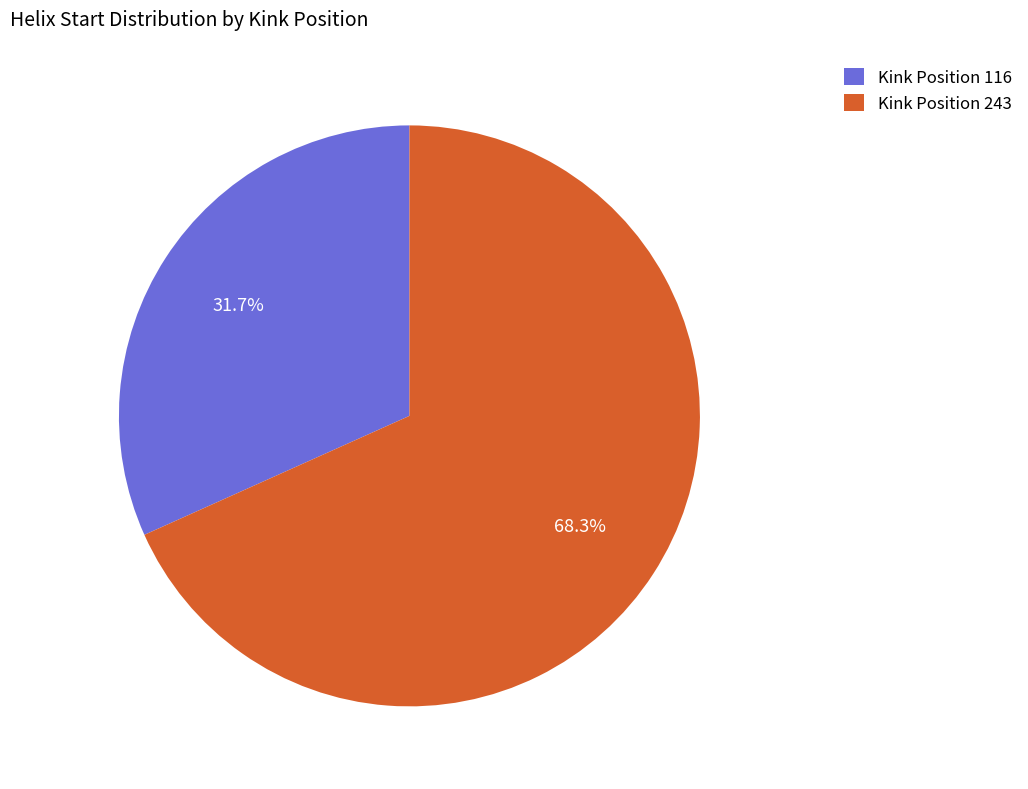

Which has a higher value, Kink Position 116 or Kink Position 243?

Kink Position 243